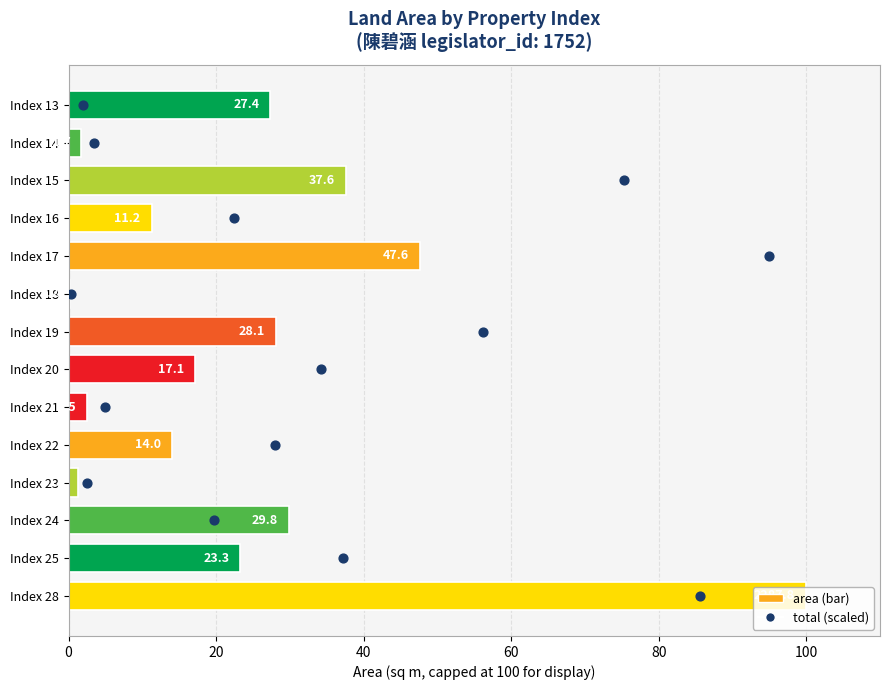

What are all the series names shown in the legend?

area, total (scaled)